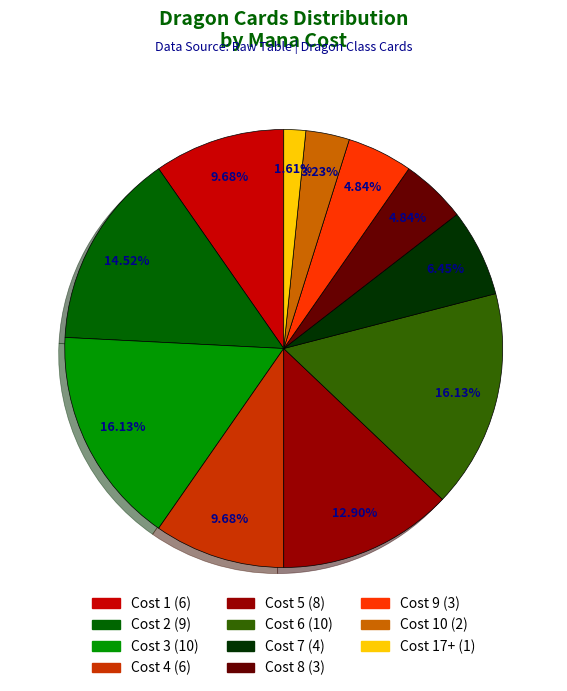

Is there any slice that represents more than half of the pie?

No